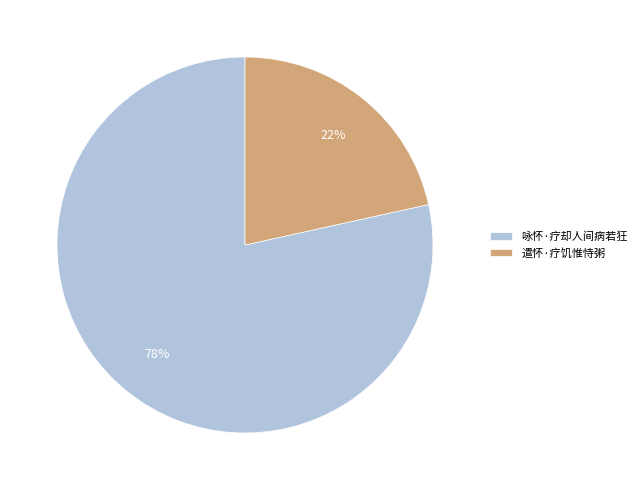

The 遣怀·疗饥惟恃粥 slice represents 11% of the pie. True or false?

False